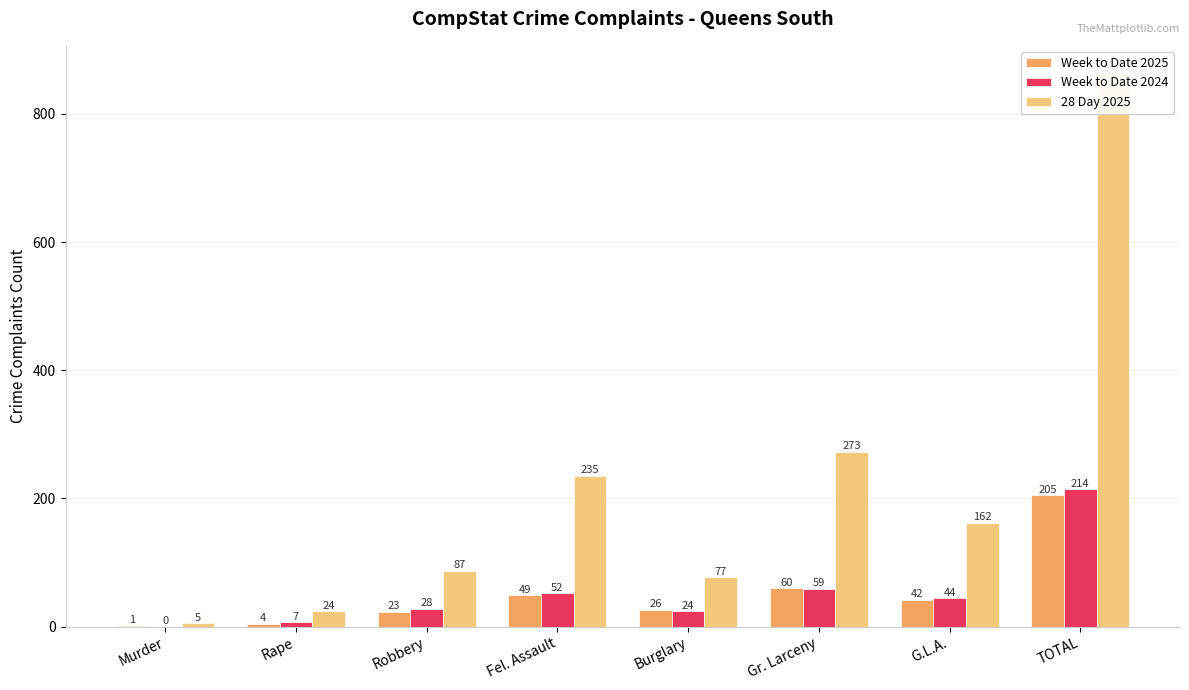

What value does the 28 Day 2025 series have at G.L.A., to the nearest 50?

150